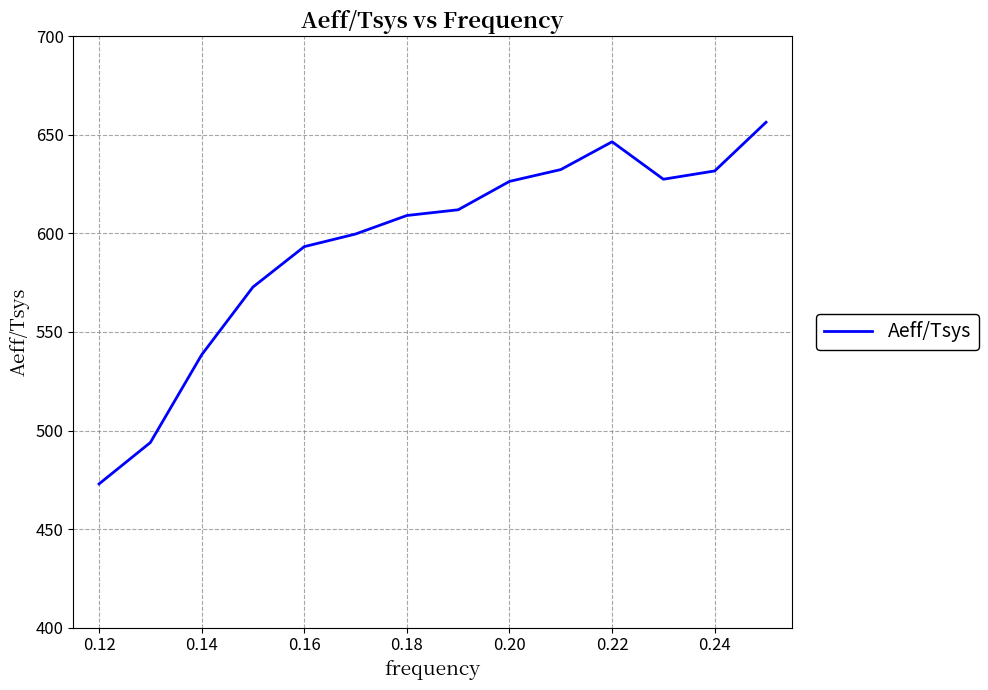

What is the greatest value displayed?

656.4